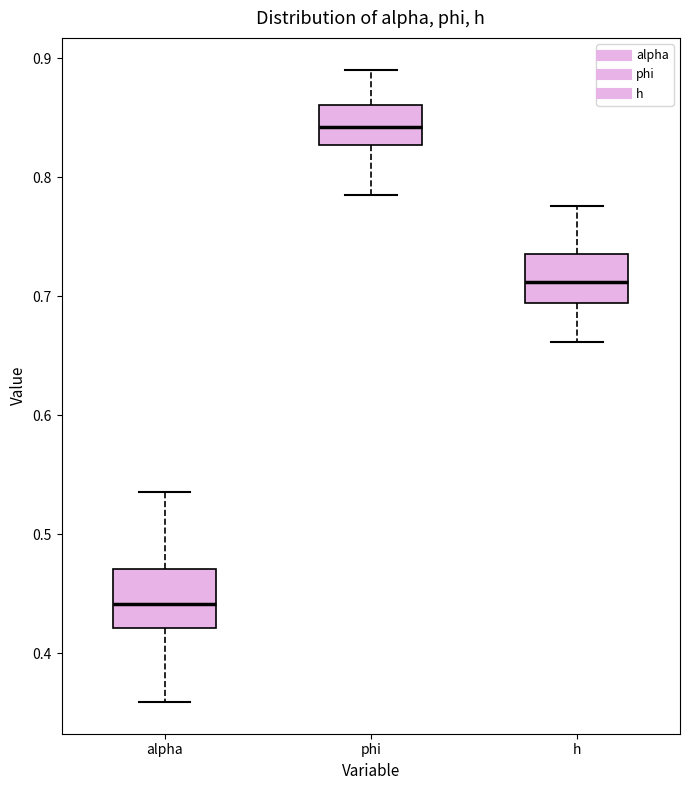

Where is the upper edge of the box for phi on the y-axis? The values are not printed on the chart, so give them approximately, as read against the axis.

0.86